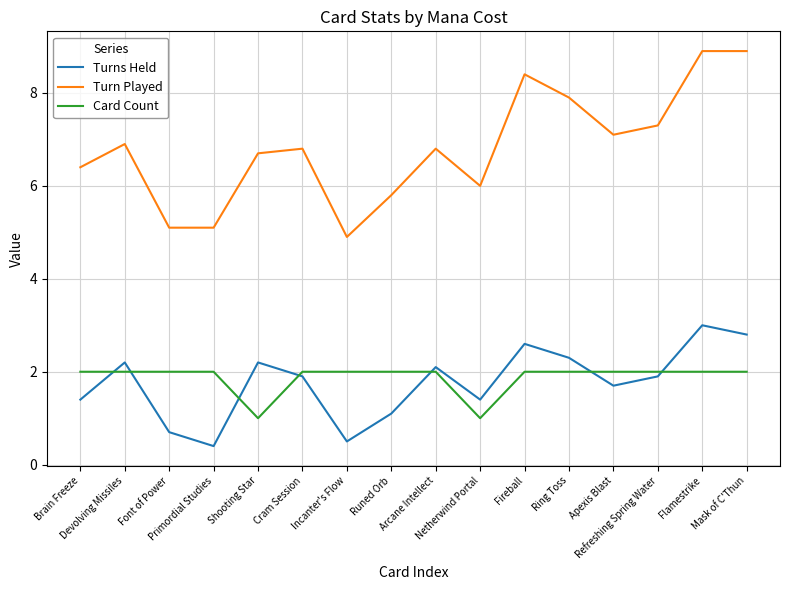

Reading right to left, transcribe all the data shown in this chart.

Turns Held: 2.8	3.0	1.9	1.7	2.3	2.6	1.4	2.1	1.1	0.5	1.9	2.2	0.4	0.7	2.2	1.4
Turn Played: 8.9	8.9	7.3	7.1	7.9	8.4	6.0	6.8	5.8	4.9	6.8	6.7	5.1	5.1	6.9	6.4
Card Count: 2.0	2.0	2.0	2.0	2.0	2.0	1.0	2.0	2.0	2.0	2.0	1.0	2.0	2.0	2.0	2.0